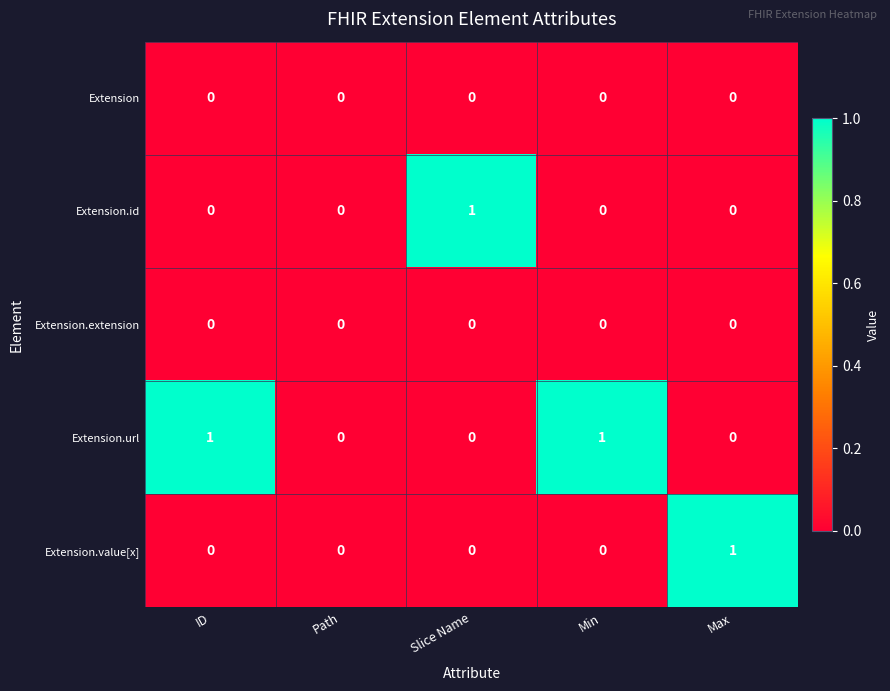

The value of Extension.id at Min is 0. True or false?

True